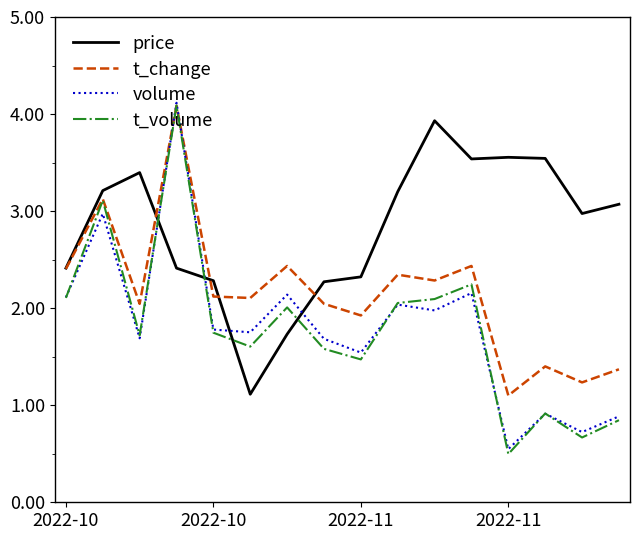

Which series has the largest range (max minus min)?

t_volume